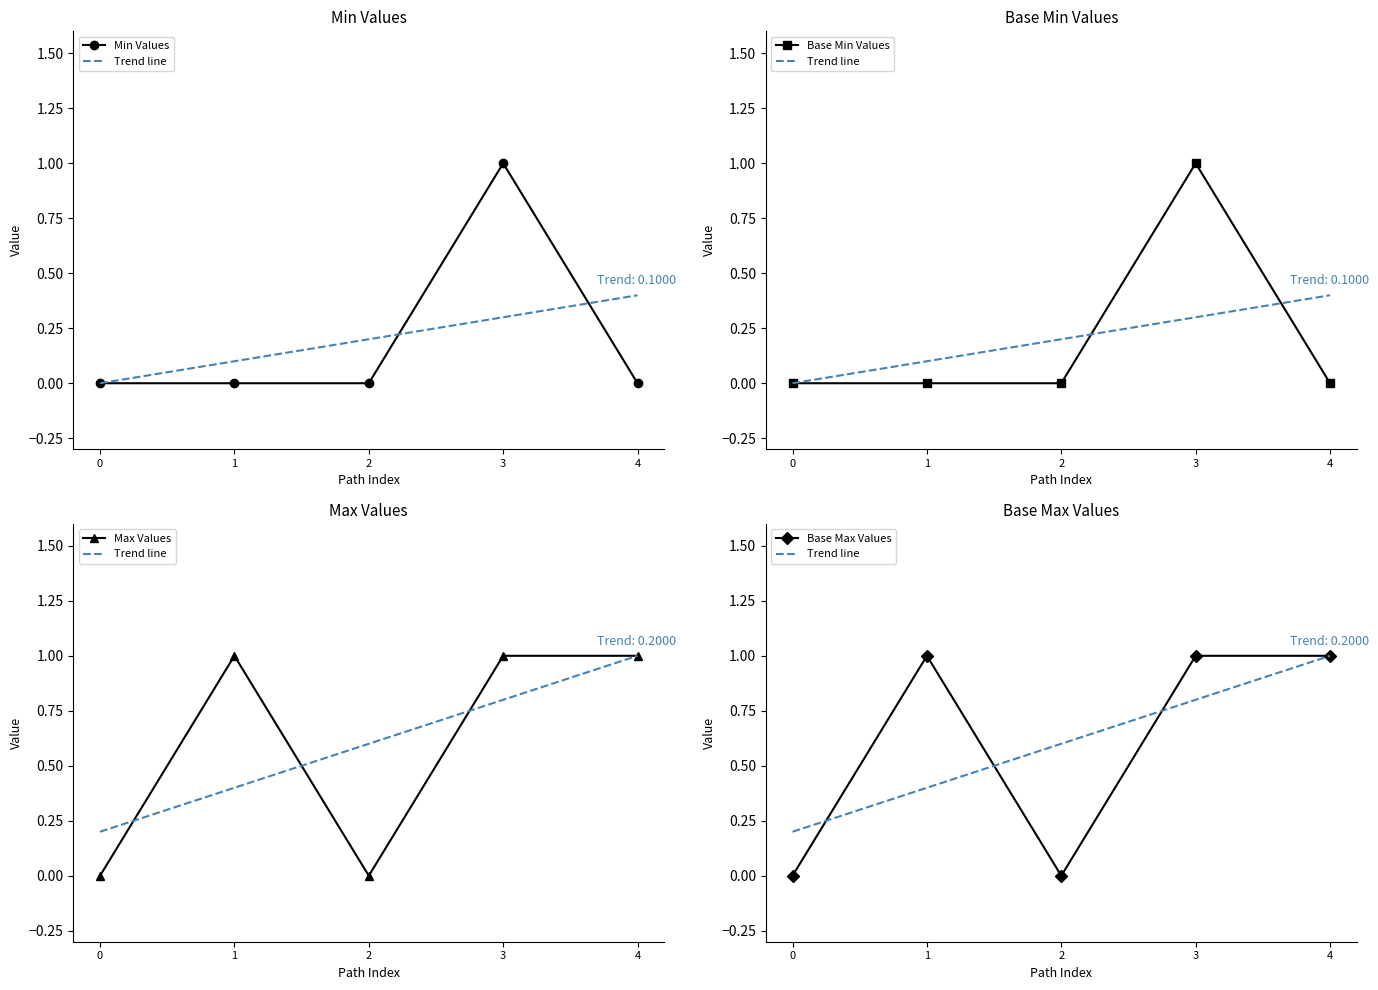

What is the difference between the maximum and second lowest values in the Max Values series?

1.0